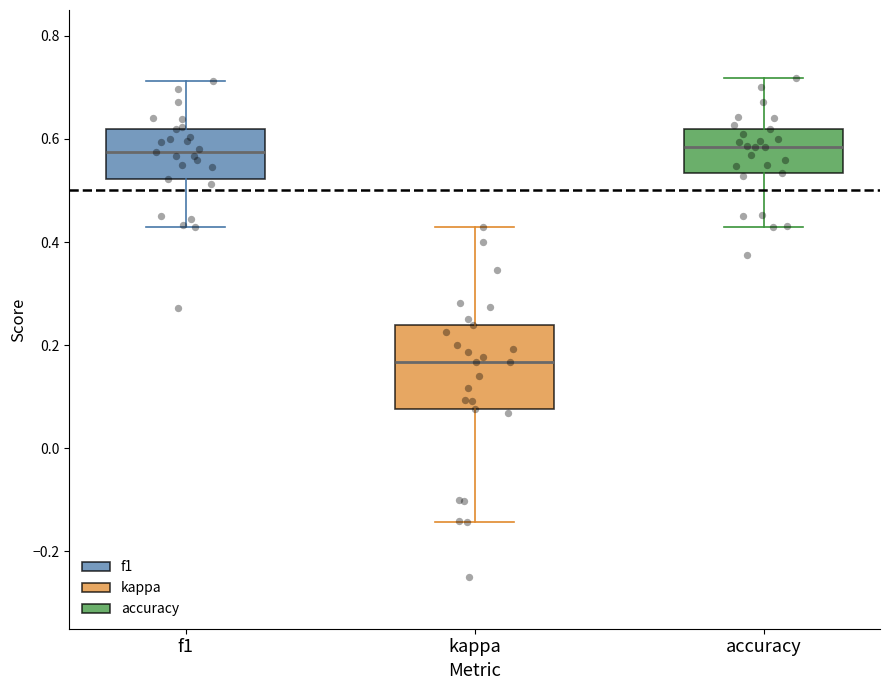

Which box's median line is the lowest?

kappa